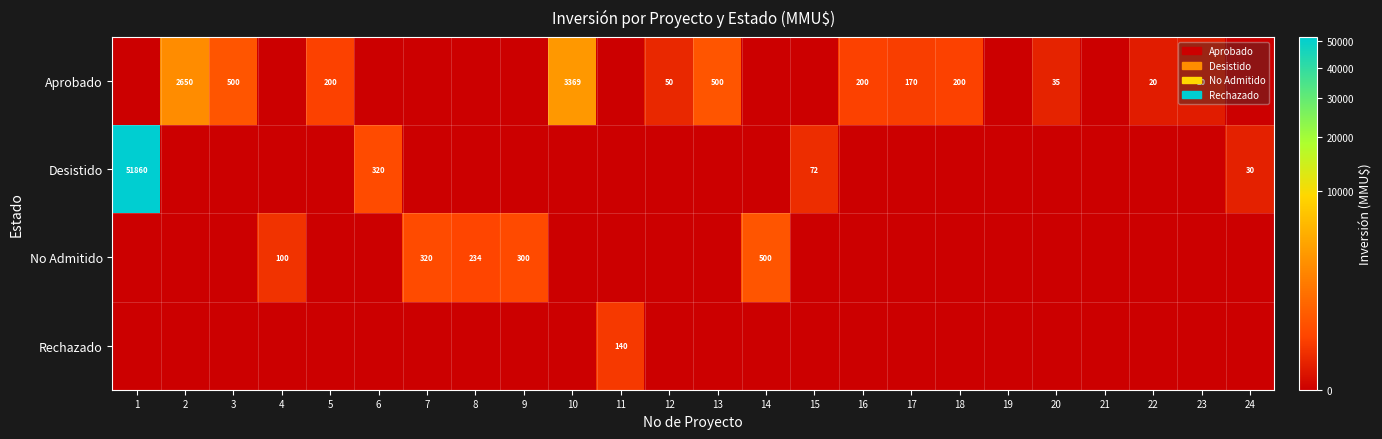

At which category does the chart reach its peak across all series?

1